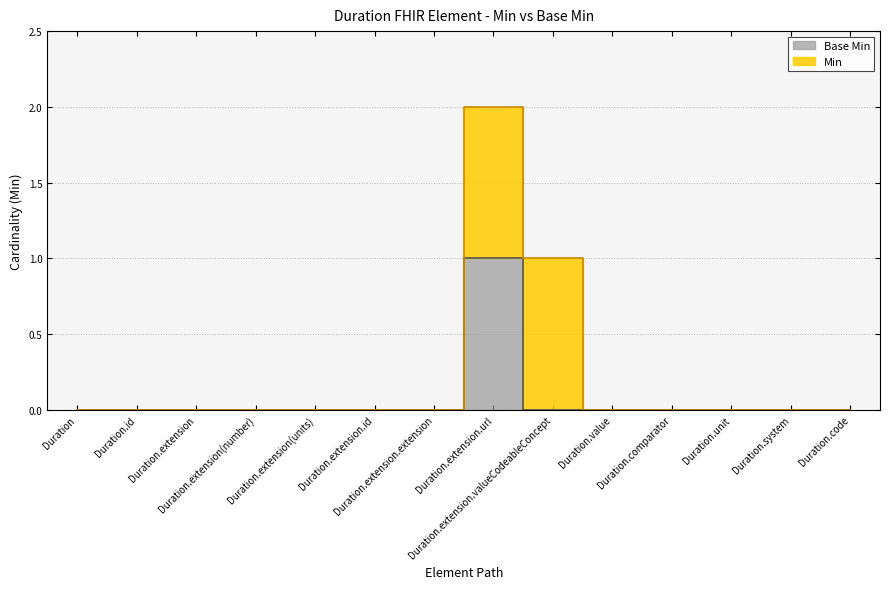

List the labels in order of value, largest first.

Duration.extension.url, Duration, Duration.id, Duration.extension, Duration.extension(number), Duration.extension(units), Duration.extension.id, Duration.extension.extension, Duration.extension.valueCodeableConcept, Duration.value, Duration.comparator, Duration.unit, Duration.system, Duration.code